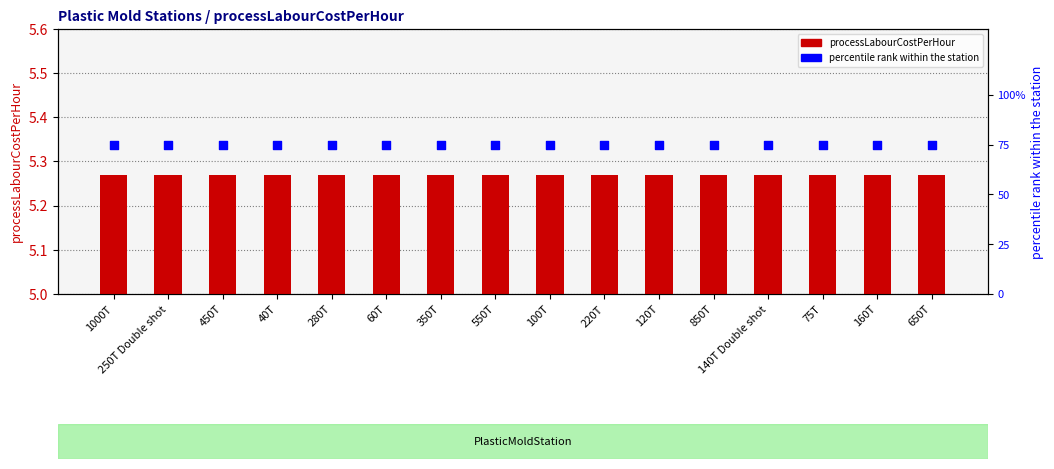

Which series contains the highest Y value?

percentile rank within the station